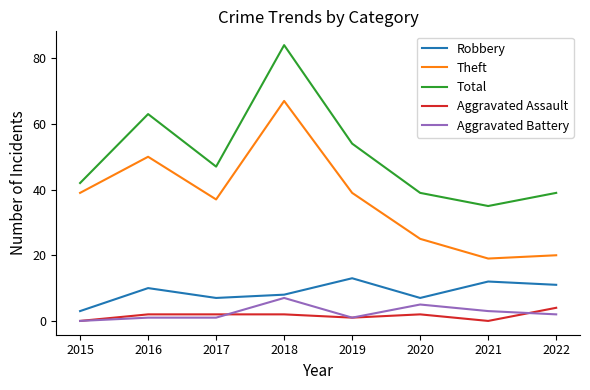

True or false: Robbery and Theft intersect in this chart.

False